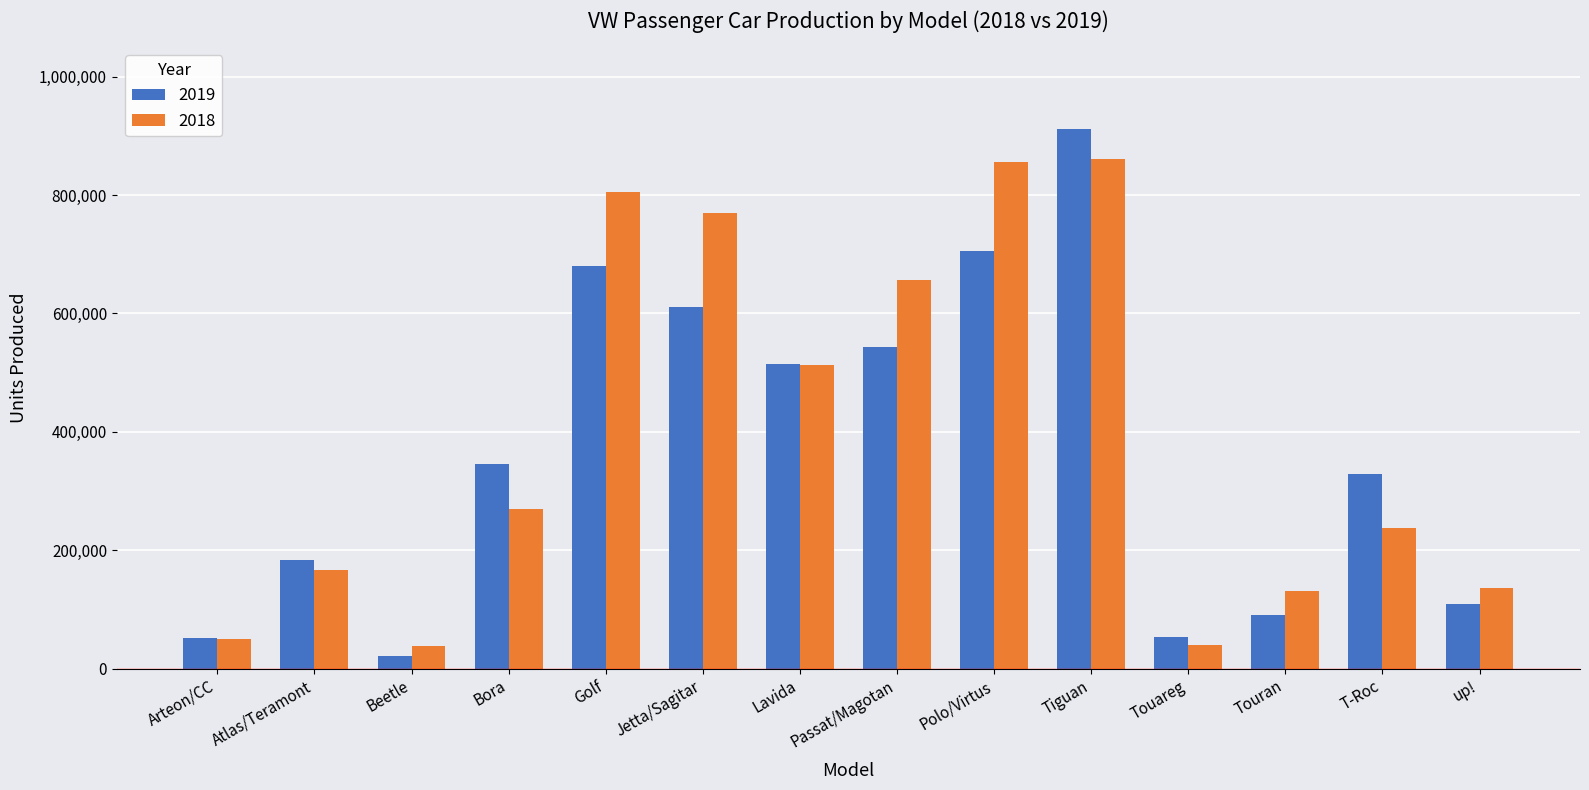

What is the difference between the second highest and second lowest values in the 2018 series?

814792